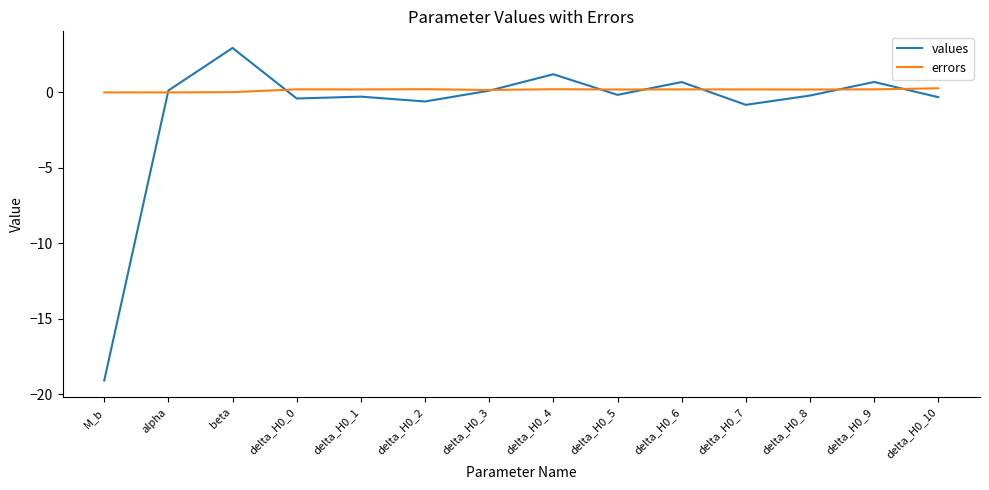

Which category has the highest value in the values series?

beta